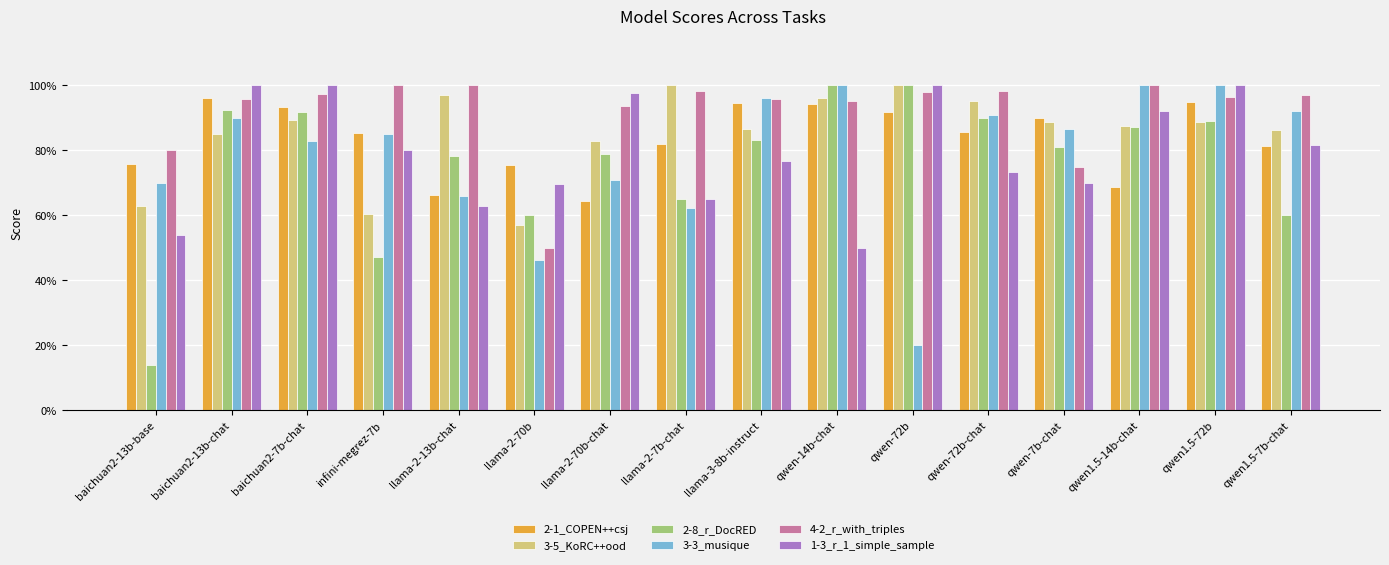

What is the greatest value displayed?

1.0